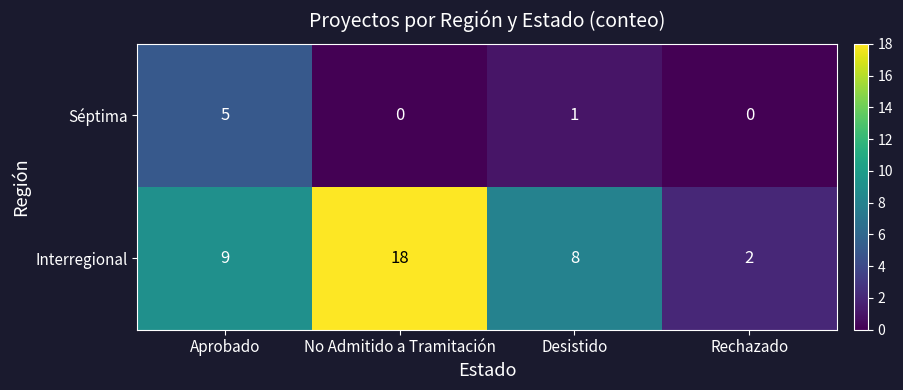

Reading left to right, transcribe all the data shown in this chart.

Séptima: 5	0	1	0
Interregional: 9	18	8	2